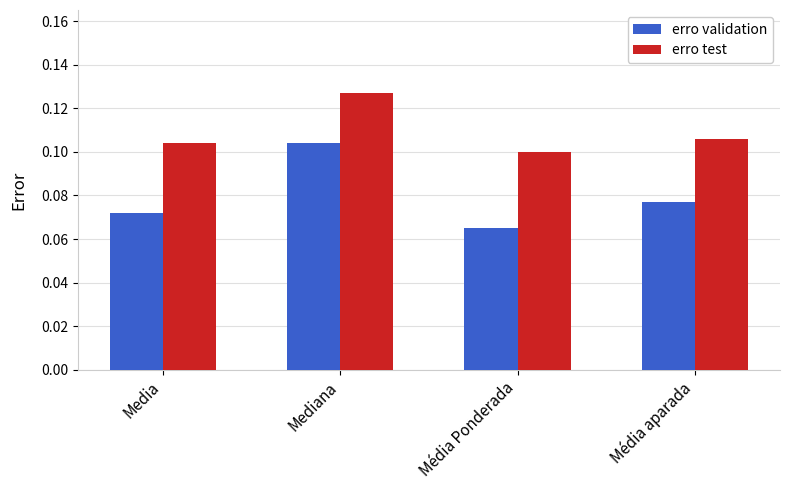

At how many categories does at least one series exceed 0?

4